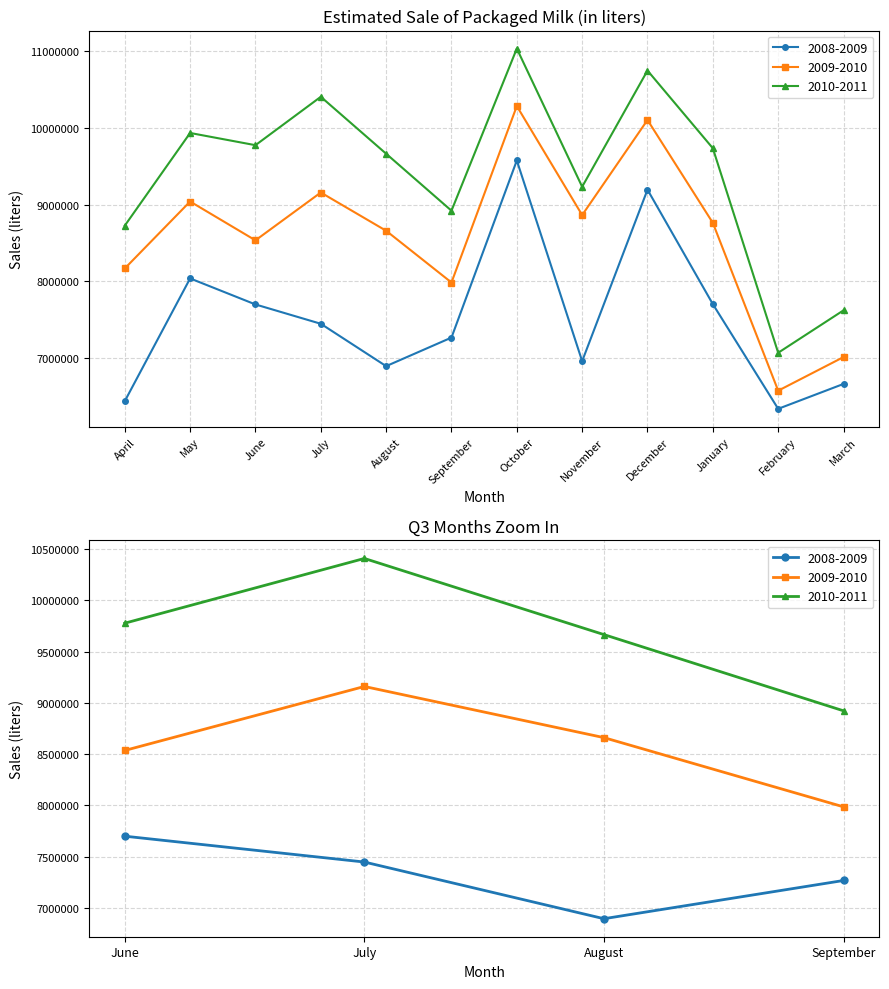

What is the lowest value of the 2009-2010 series?

6573767